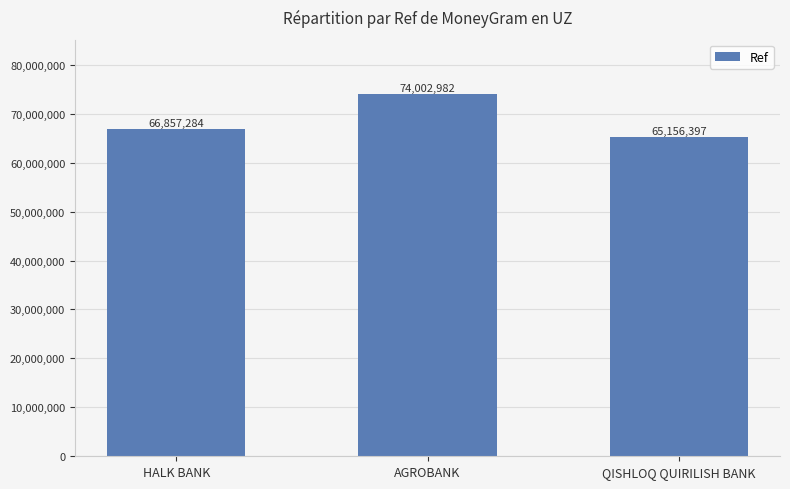

What position from the left is HALK BANK?

1